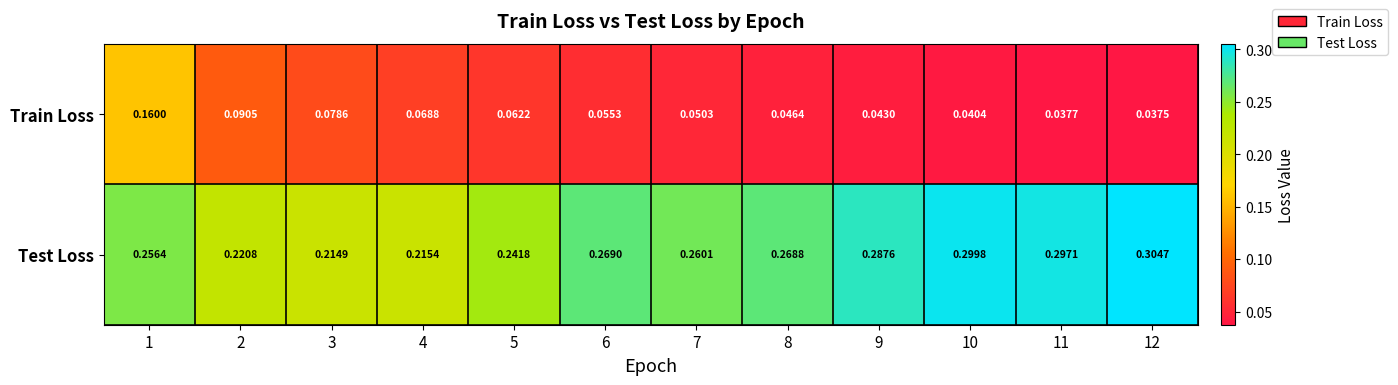

List the series in order of their overall mean, highest first.

Test Loss, Train Loss